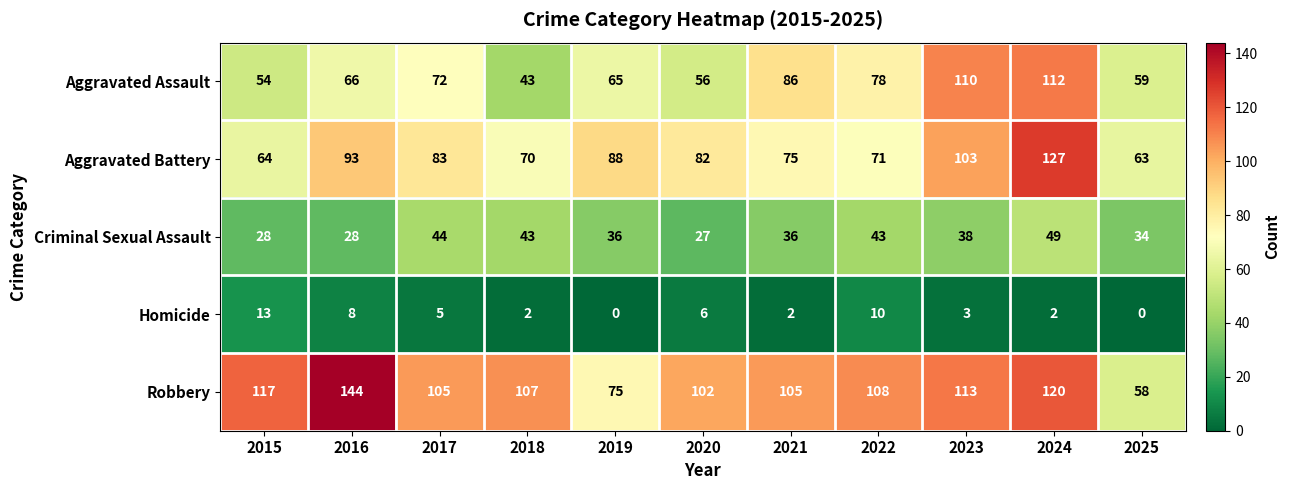

Is it true that Aggravated Battery equals 36 at 2024?

False